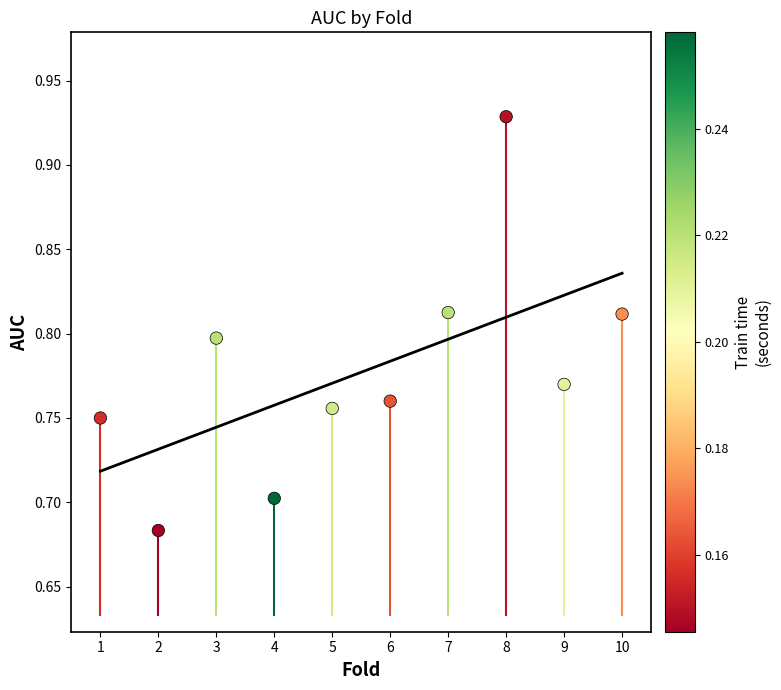

What is the range of X values (max minus min)?

9.0